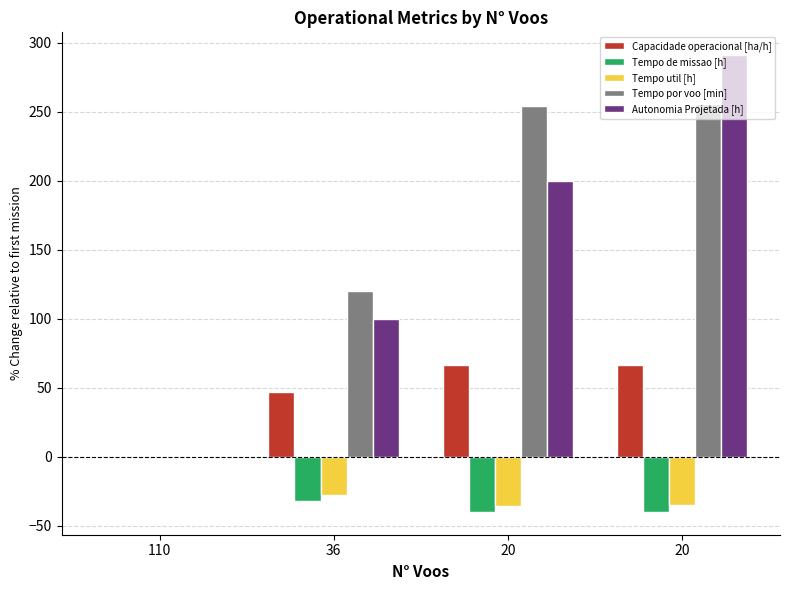

How many data points in Tempo de missao [h] are above -32?

1